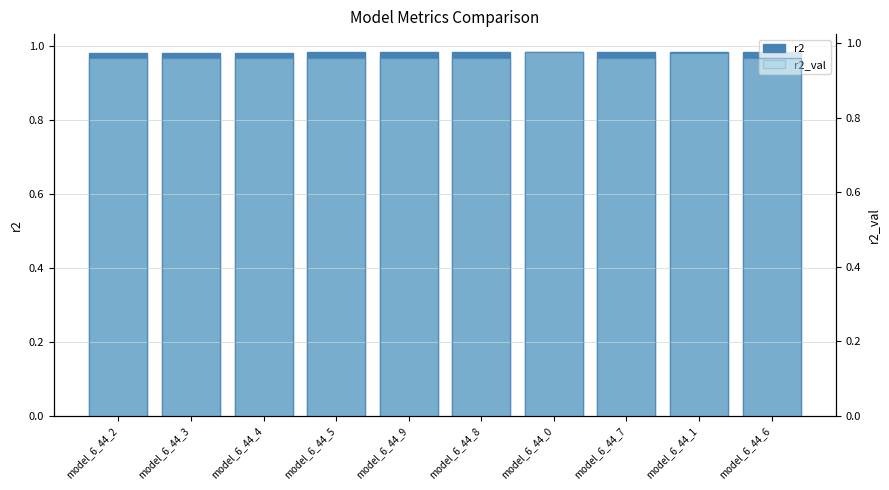

Is it true that r2_val equals 1.6 at model_6_44_9?

False